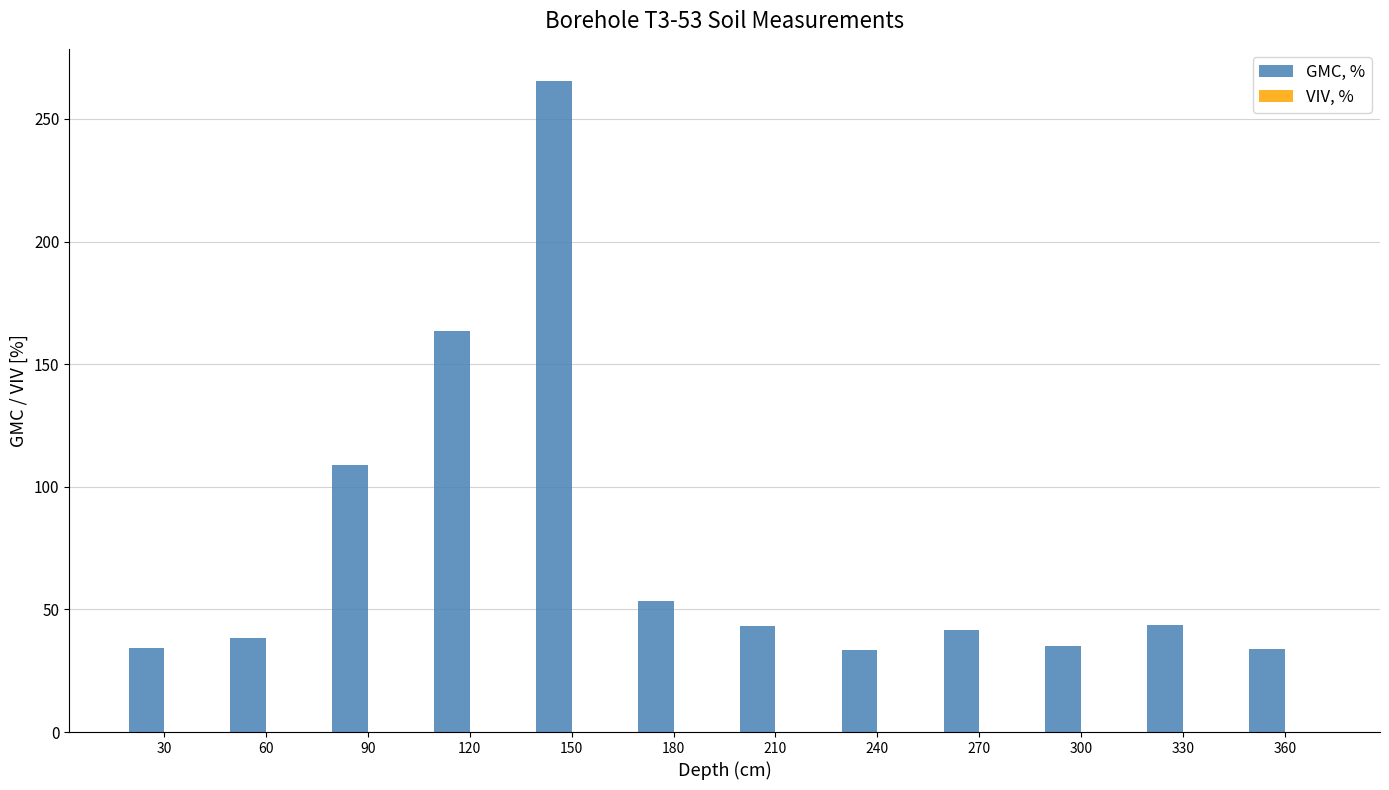

Is it true that the value at 90 is 43.4?

False